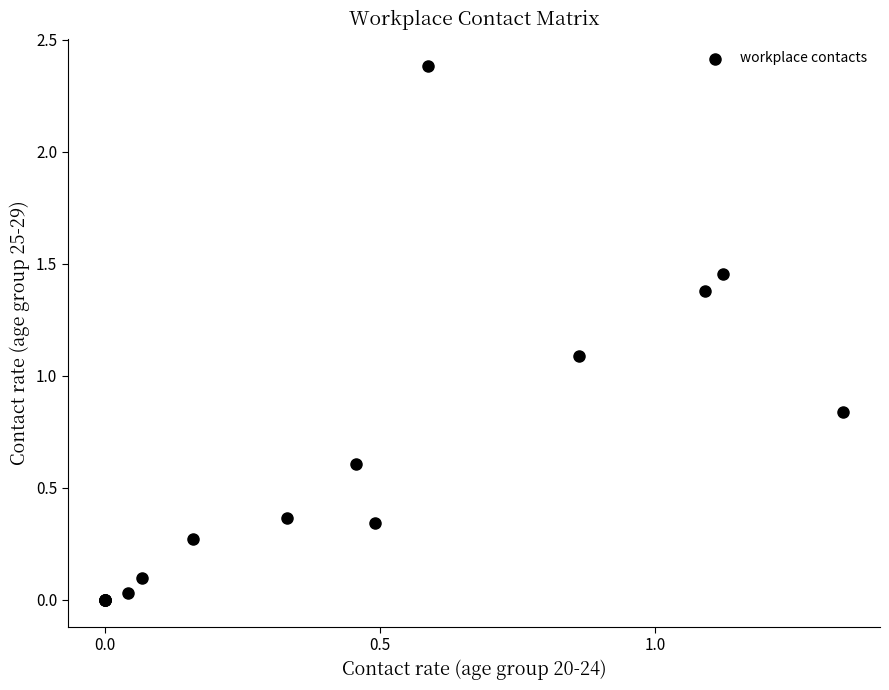

What Y value in the scatter plot is closest to 1?

1.1